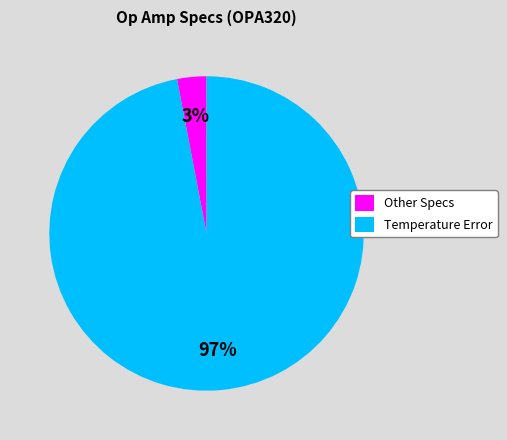

Which slice is the smallest?

Other Specs